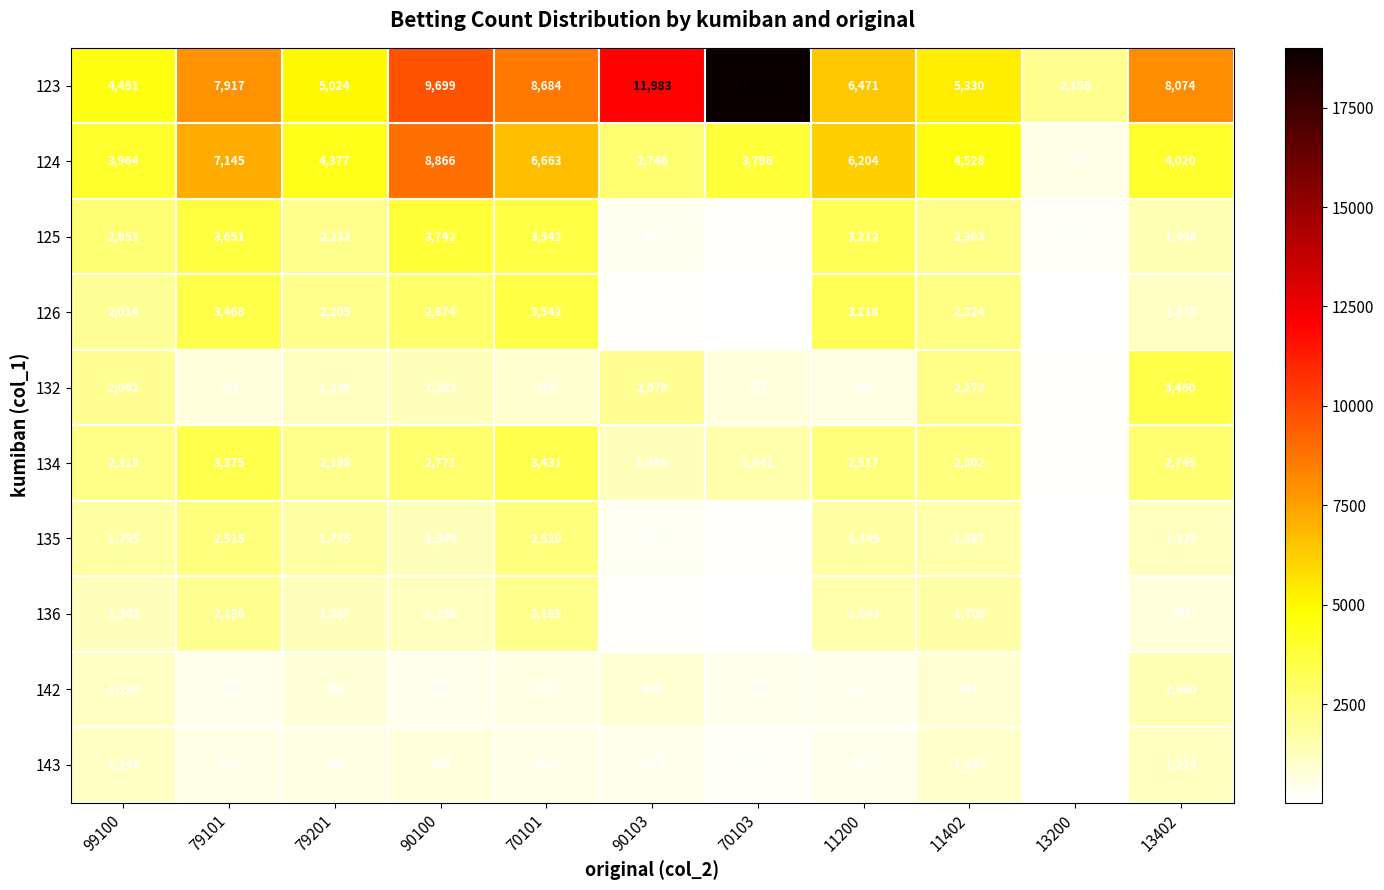

What is the average value of the 123 series?

8076